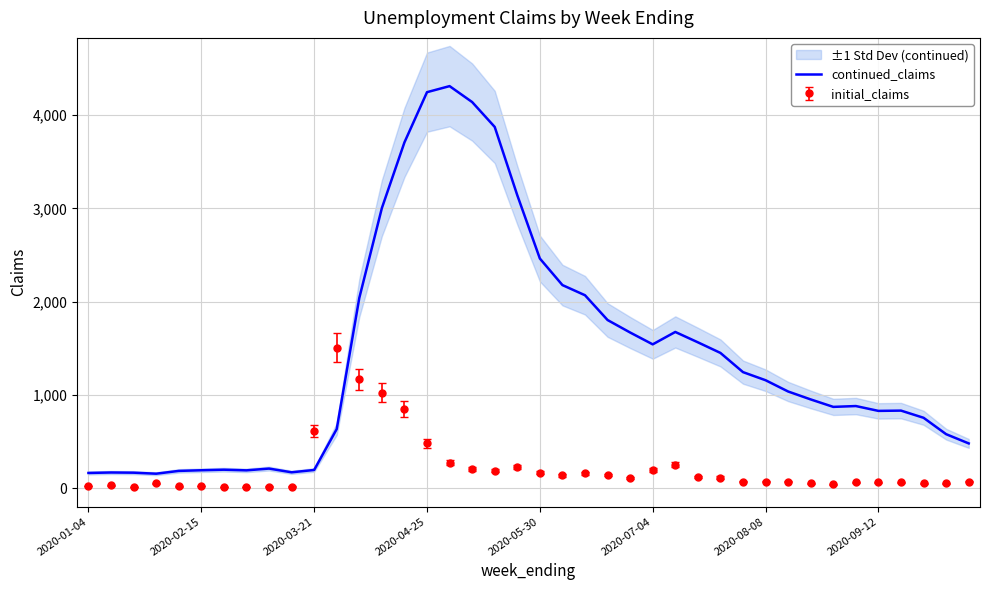

Which series ends up on top after the final intersection of continued_claims and initial_claims?

continued_claims